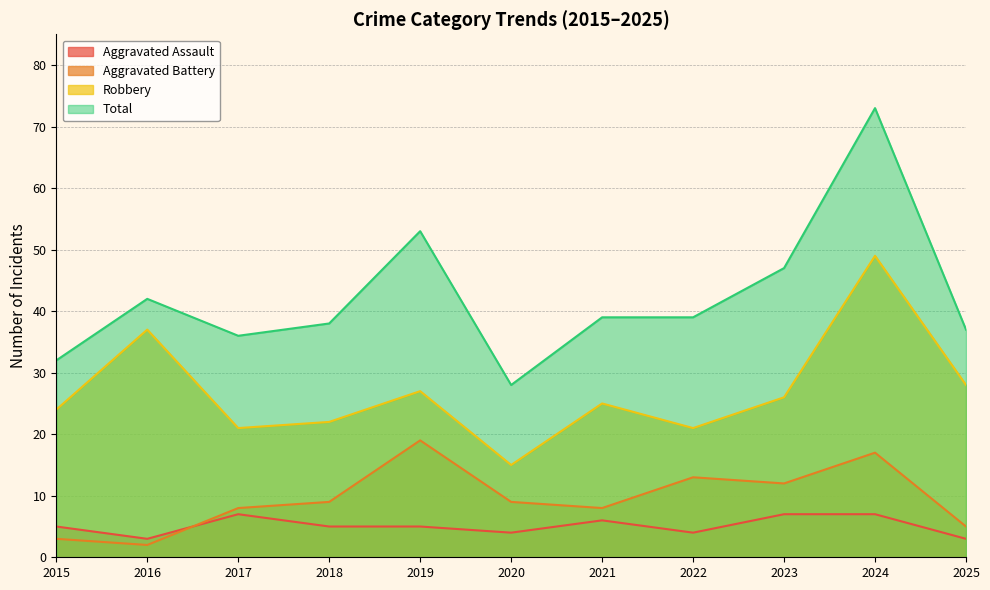

Is it true that Aggravated Battery equals 3 at 2016?

False